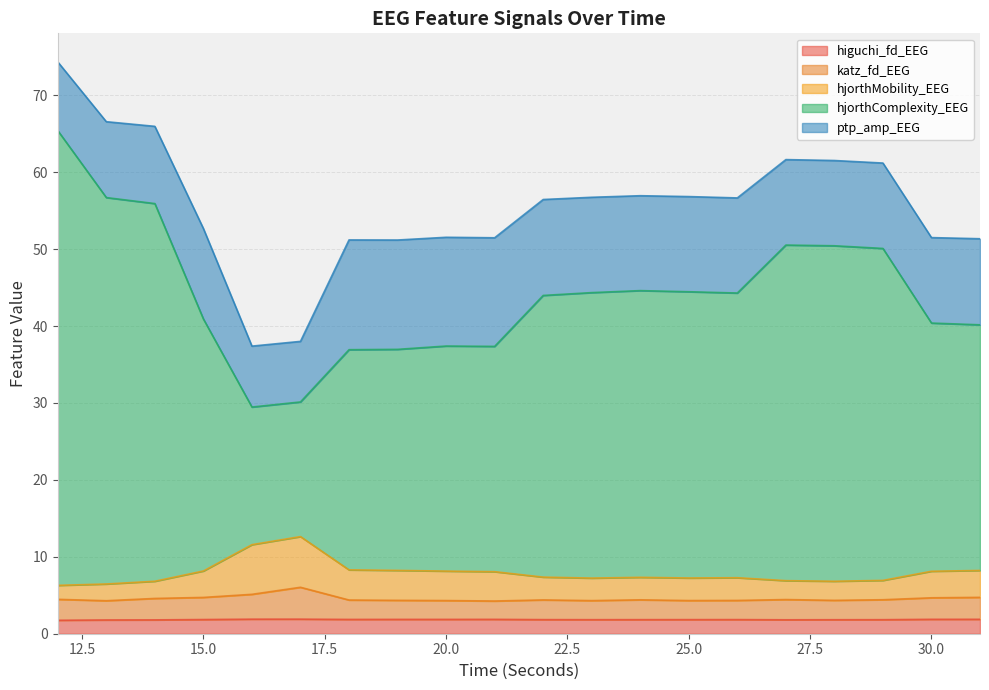

Does the chart display data point markers on the line(s)?

No